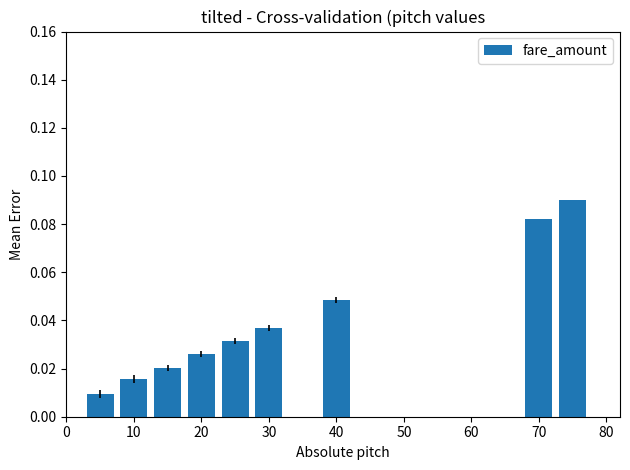

How many data points does each series have?

15